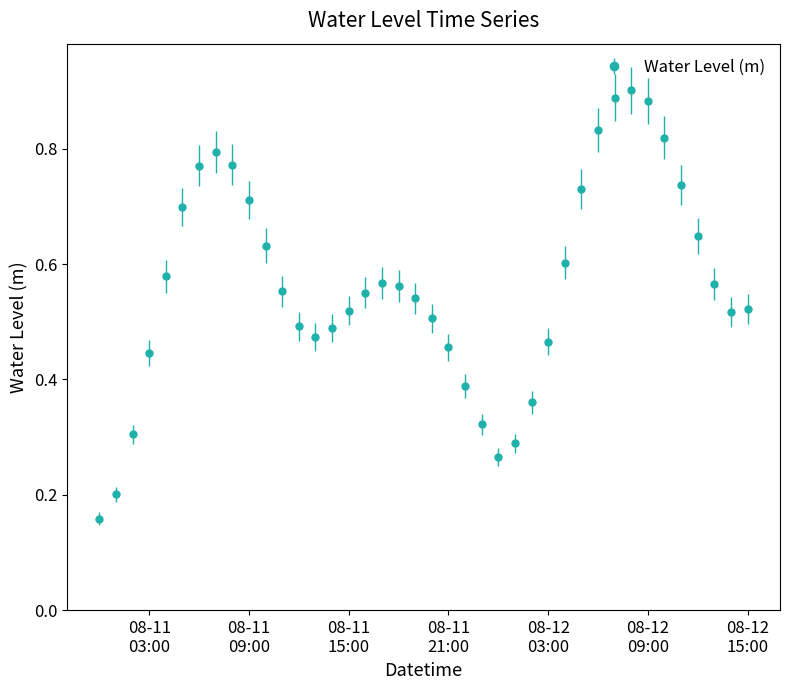

True or false: there are more than 2 points higher than both neighbors.

True